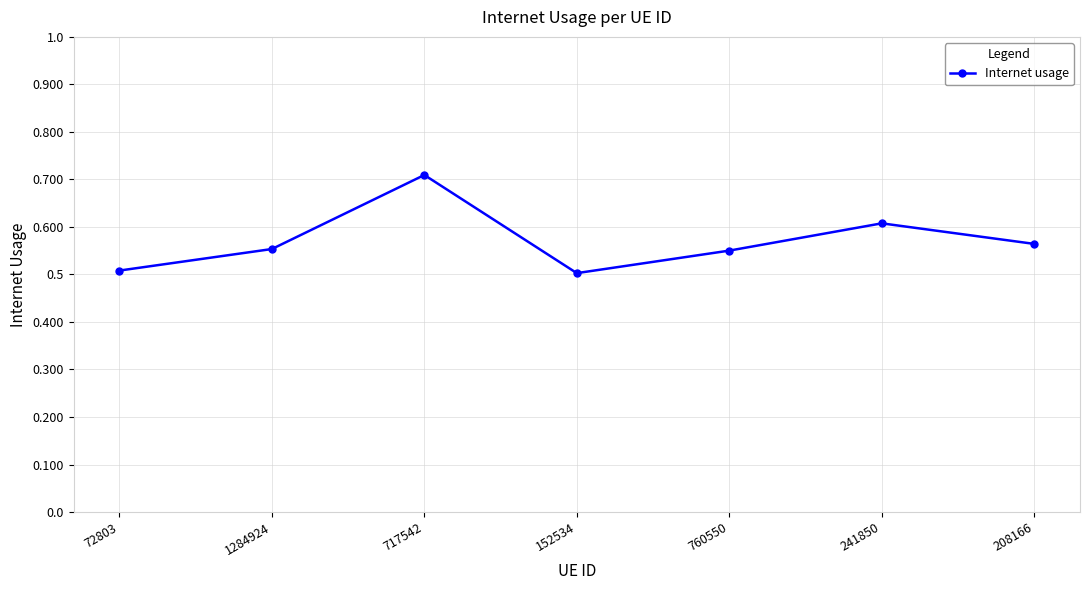

Where is the first local maximum?

717542